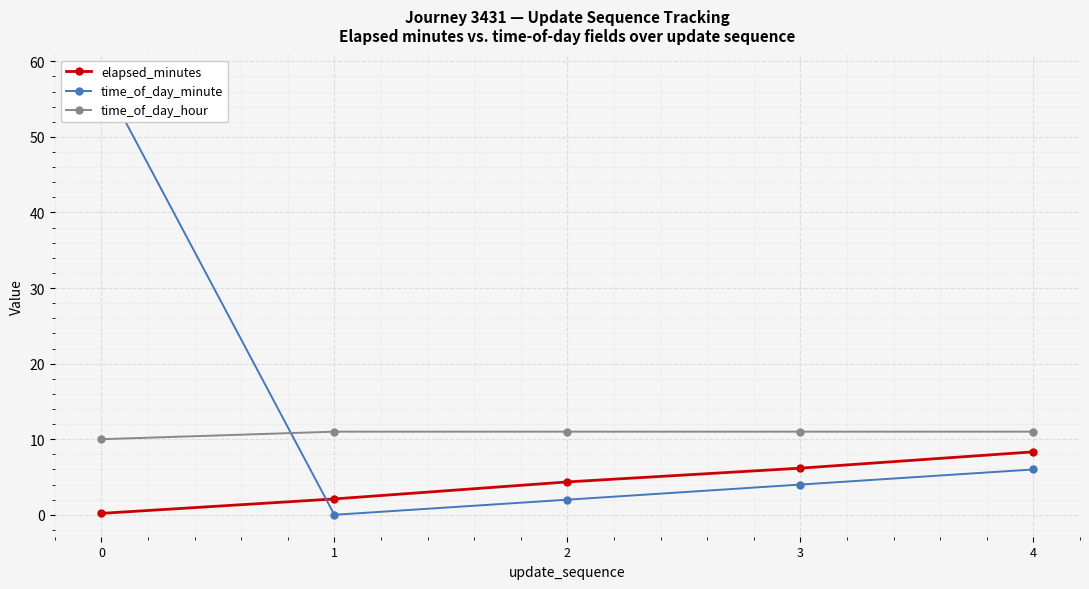

Which has a higher value, 3 or 4?

4